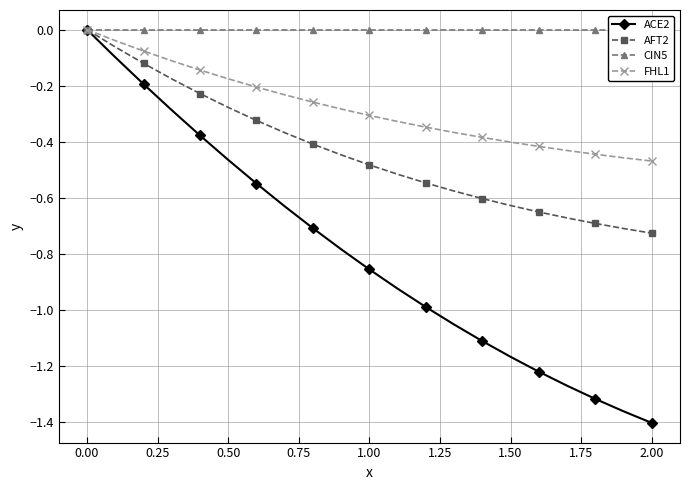

True or false: CIN5 and ACE2 intersect in this chart.

False